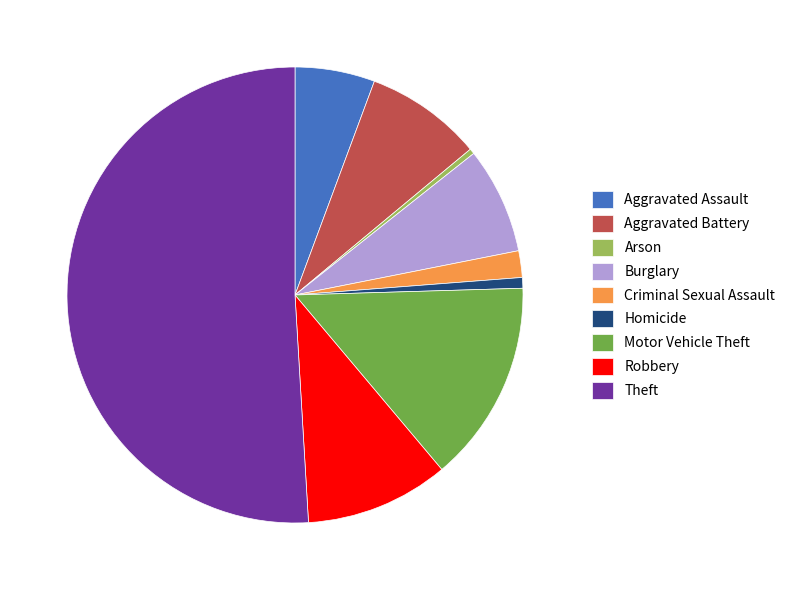

Between Aggravated Battery and Aggravated Assault, which is larger?

Aggravated Battery